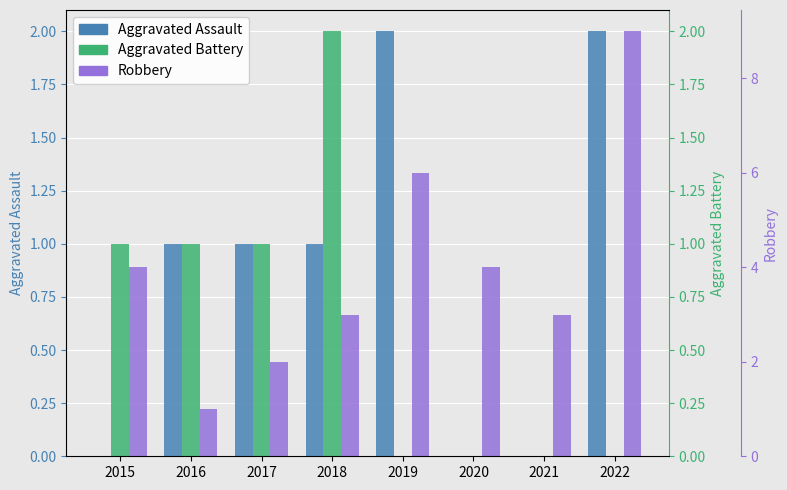

Which series has the widest spread of values?

Robbery